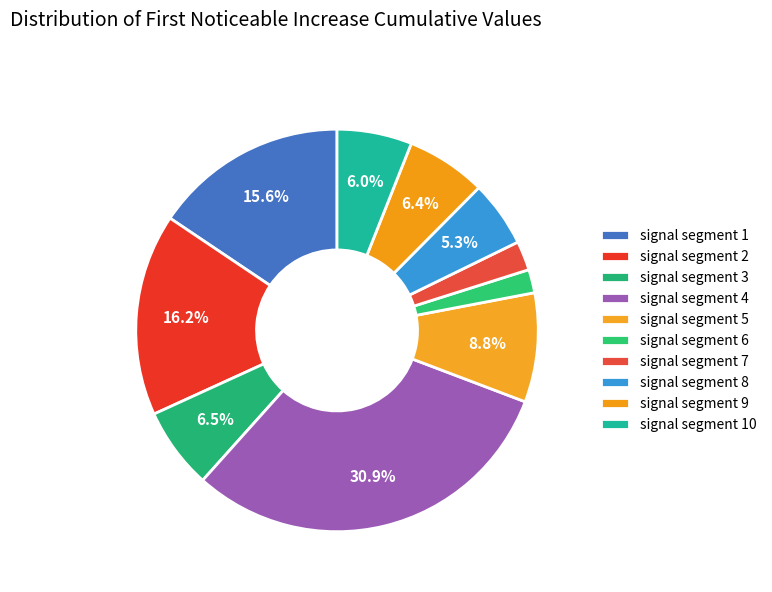

How many slices are in this pie chart?

10